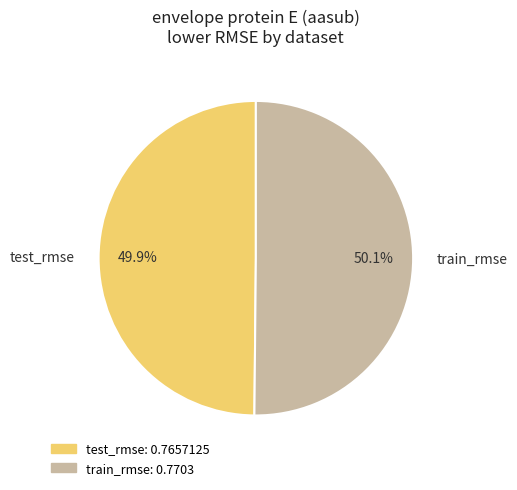

Combined, what portion of the pie is train_rmse and test_rmse?

100.0%